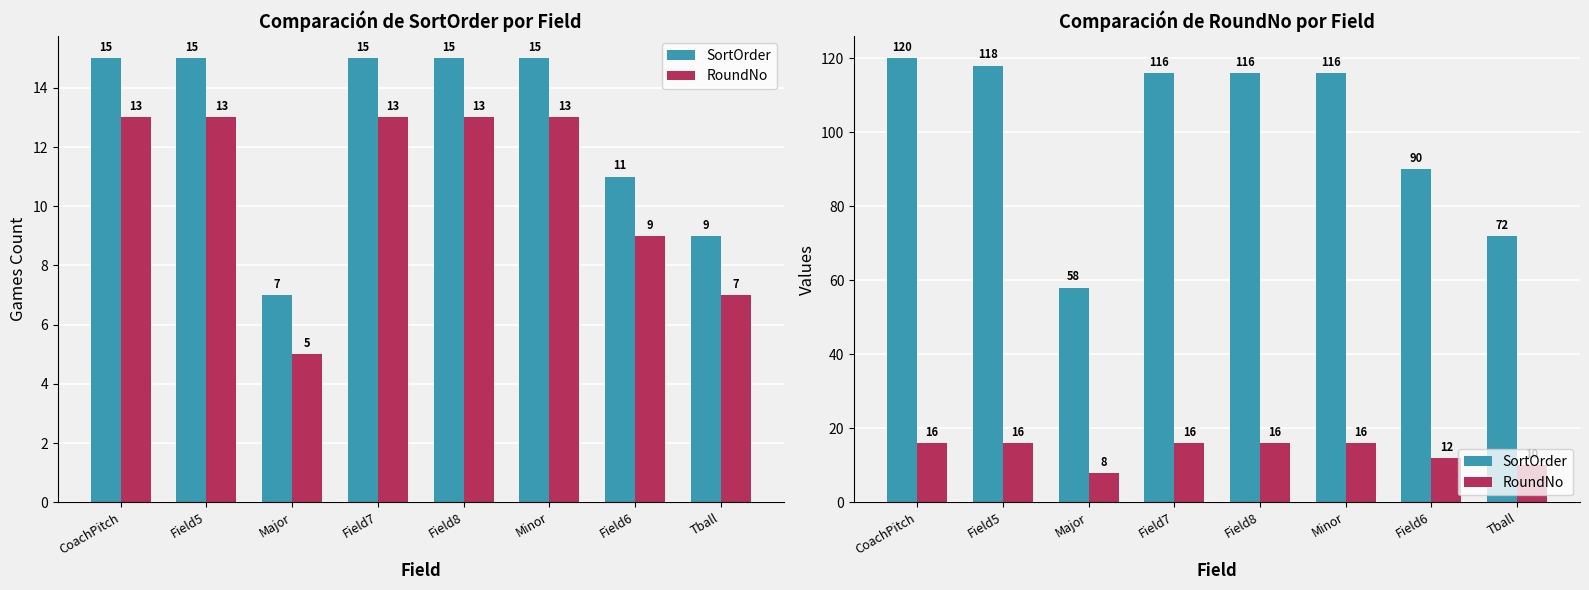

How many groups of bars are there?

8